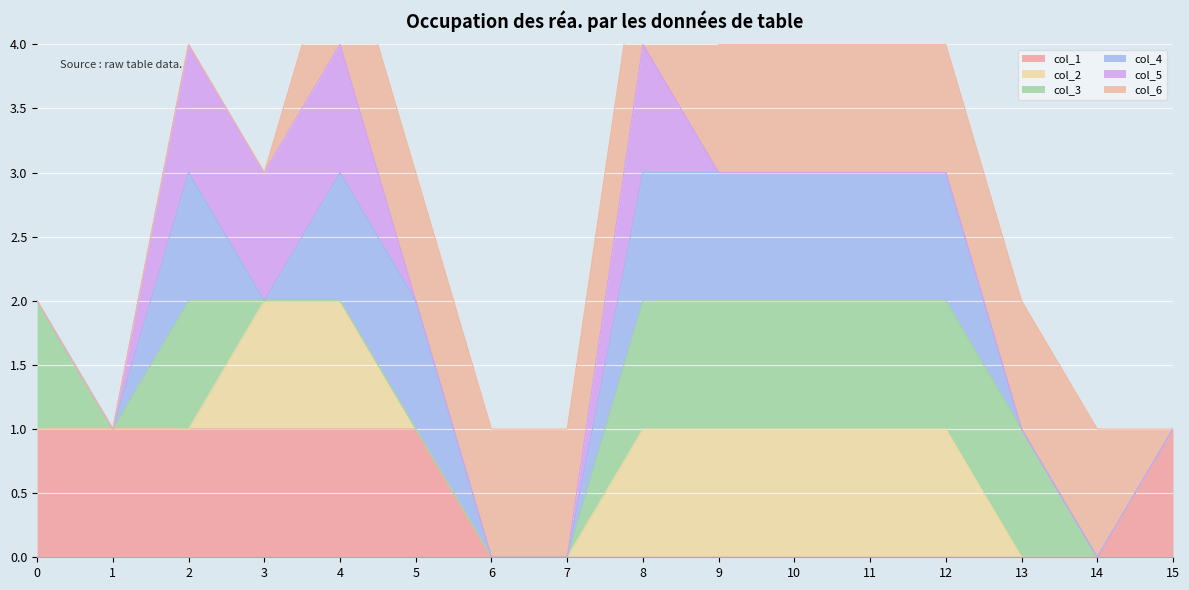

Reading right to left, what are all the values shown in this chart?

col_1_line: 15=1	14=0	13=0	12=0	11=0	10=0	9=0	8=0	7=0	6=0	5=1	4=1	3=1	2=1	1=1	0=1
col_2_line: 15=1	14=0	13=0	12=1	11=1	10=1	9=1	8=1	7=0	6=0	5=1	4=2	3=2	2=1	1=1	0=1
col_3_line: 15=1	14=0	13=1	12=2	11=2	10=2	9=2	8=2	7=0	6=0	5=1	4=2	3=2	2=2	1=1	0=2
col_4_line: 15=1	14=0	13=1	12=3	11=3	10=3	9=3	8=3	7=0	6=0	5=2	4=3	3=2	2=3	1=1	0=2
col_5_line: 15=1	14=0	13=1	12=3	11=3	10=3	9=3	8=4	7=0	6=0	5=2	4=4	3=3	2=4	1=1	0=2
col_6_line: 15=1	14=1	13=2	12=4	11=4	10=4	9=4	8=5	7=1	6=1	5=3	4=5	3=3	2=4	1=1	0=2